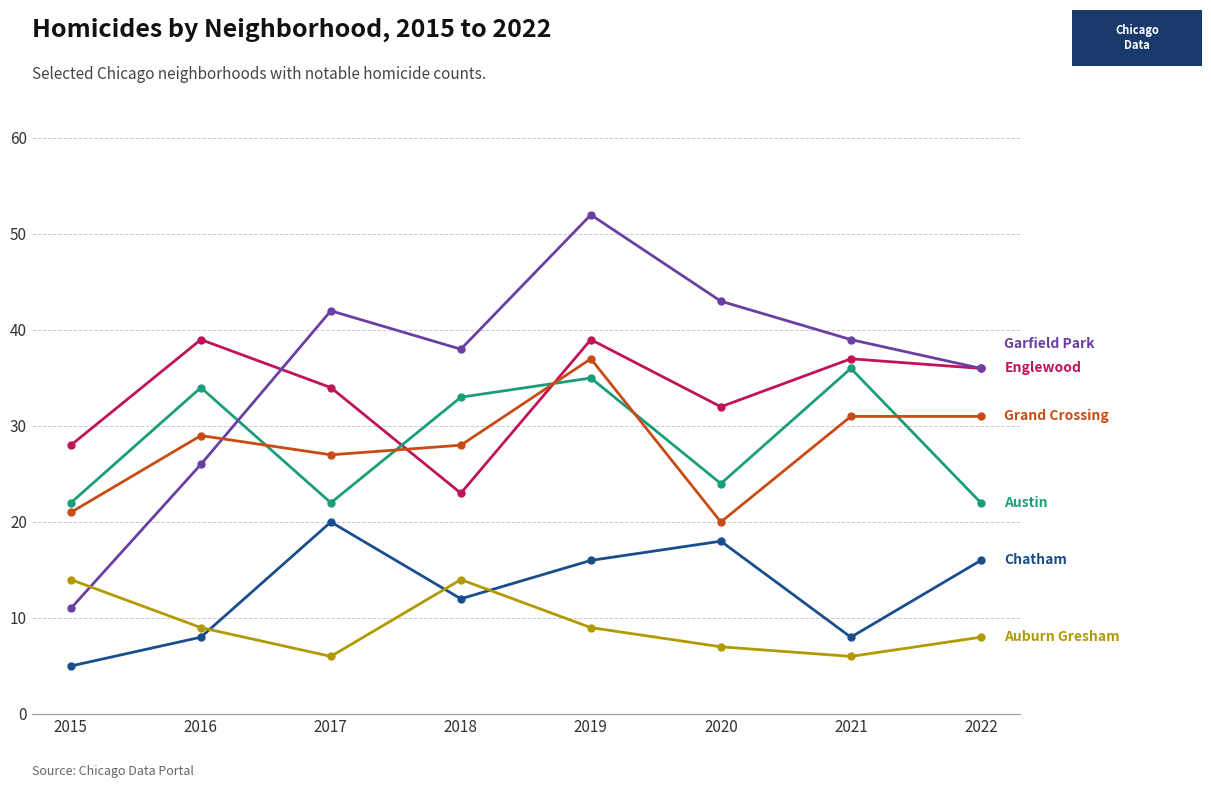

What is the spread (max minus min) of values at 2022?

28